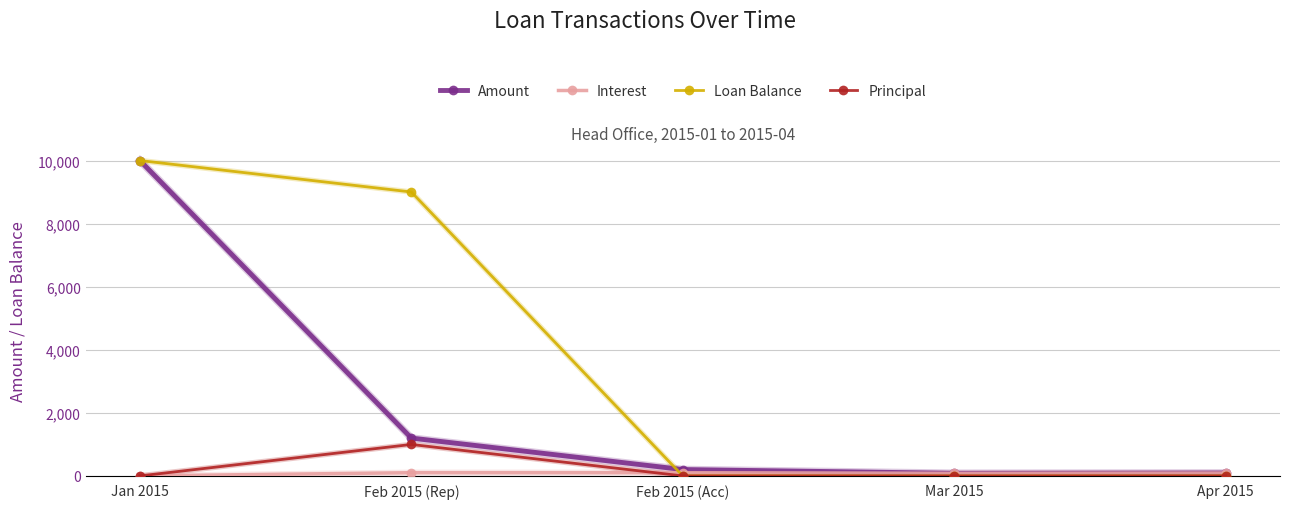

At which label does Amount reach its peak?

Jan 2015